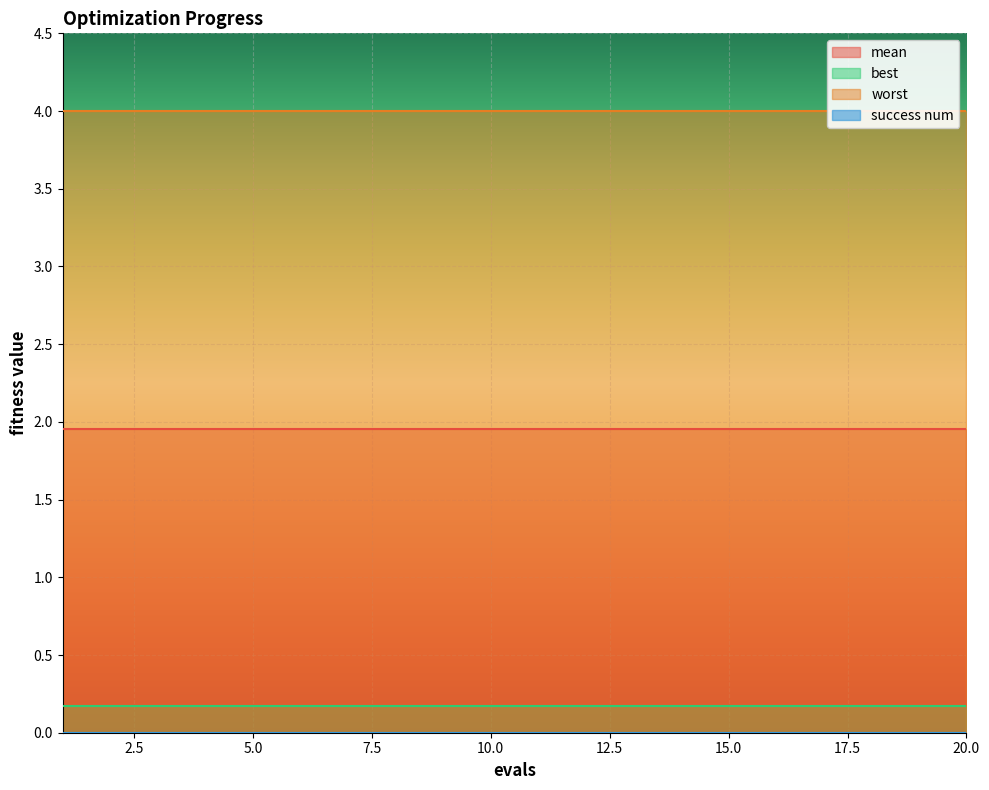

Is the value of best at 4 greater than the value of worst at 5?

No